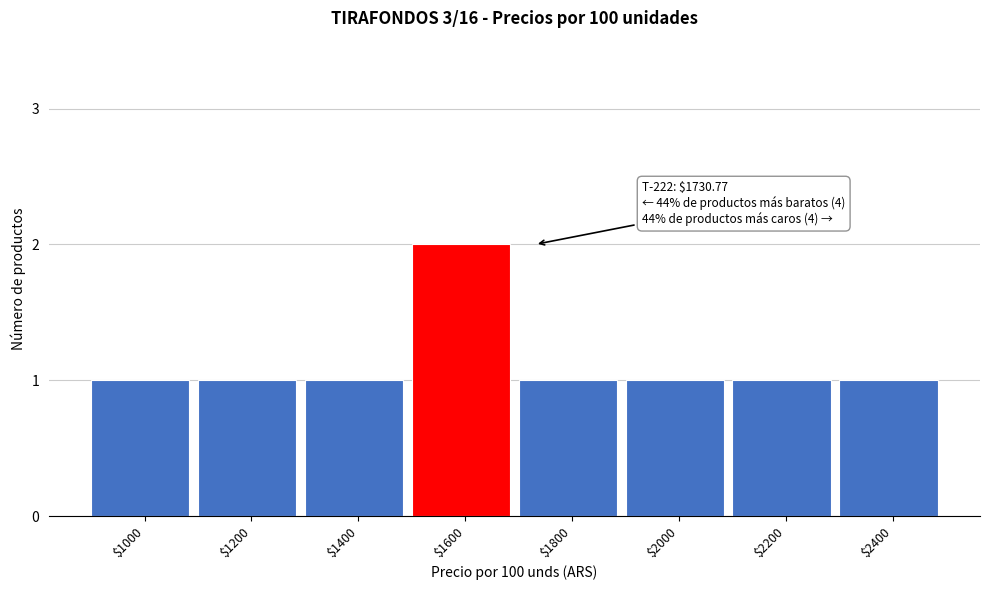

Reading left to right, list all the values displayed in this chart.

1	1	1	2	1	1	1	1